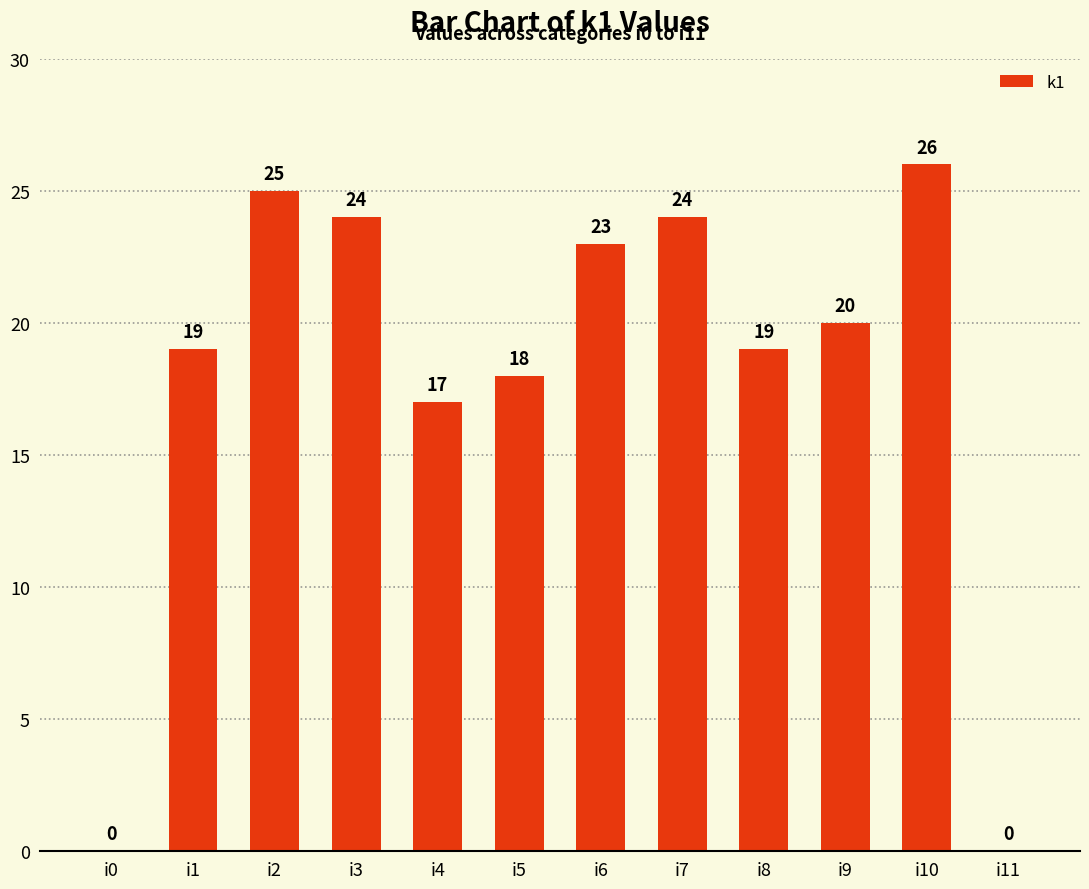

Reading right to left, list all the values displayed in this chart.

i11=0	i10=26	i9=20	i8=19	i7=24	i6=23	i5=18	i4=17	i3=24	i2=25	i1=19	i0=0